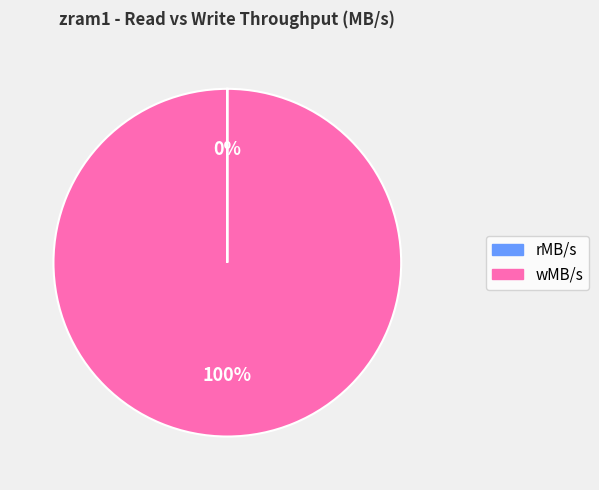

What is the largest slice in the pie chart?

wMB/s